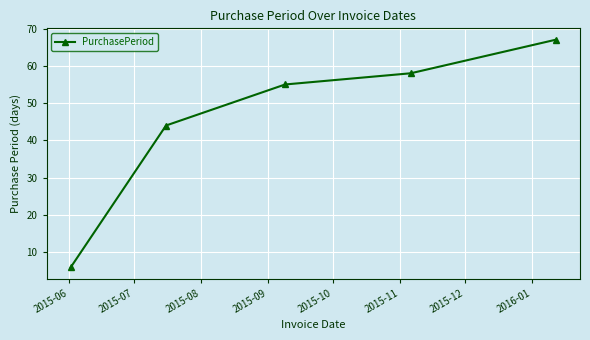

What is the maximum value shown in the chart?

67